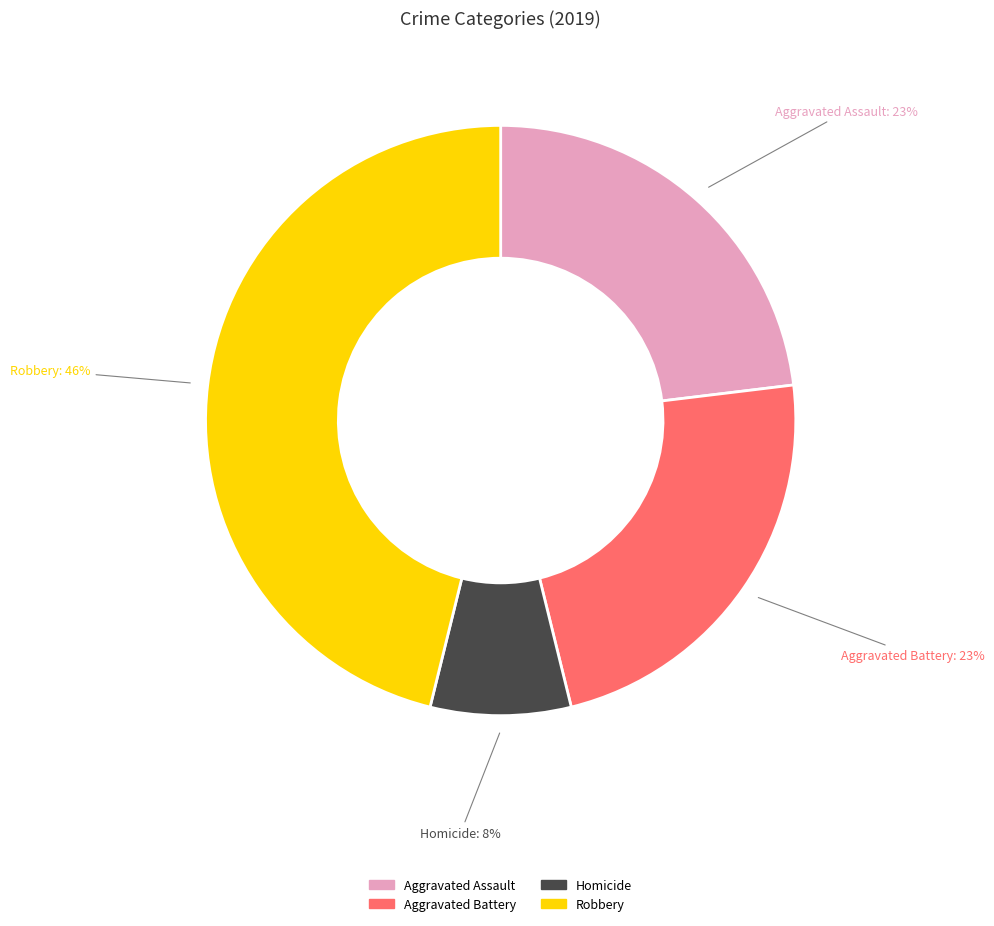

Is there any slice that represents more than half of the pie?

No